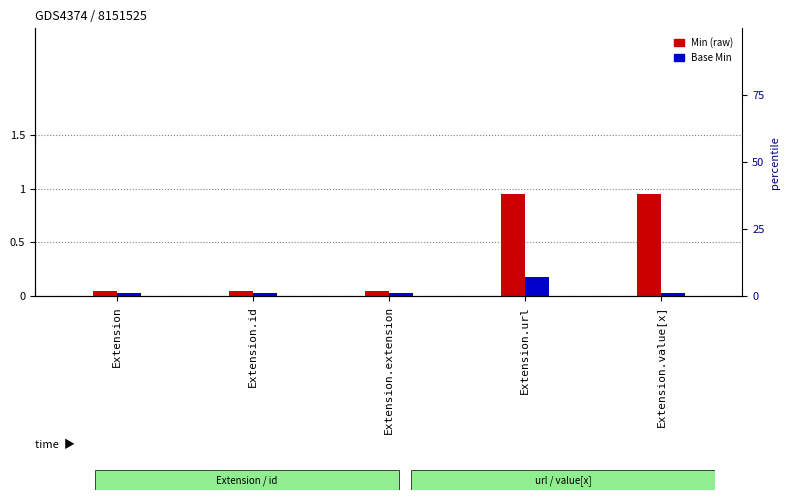

What is the difference between the Min values at Extension.url and Extension?

0.9